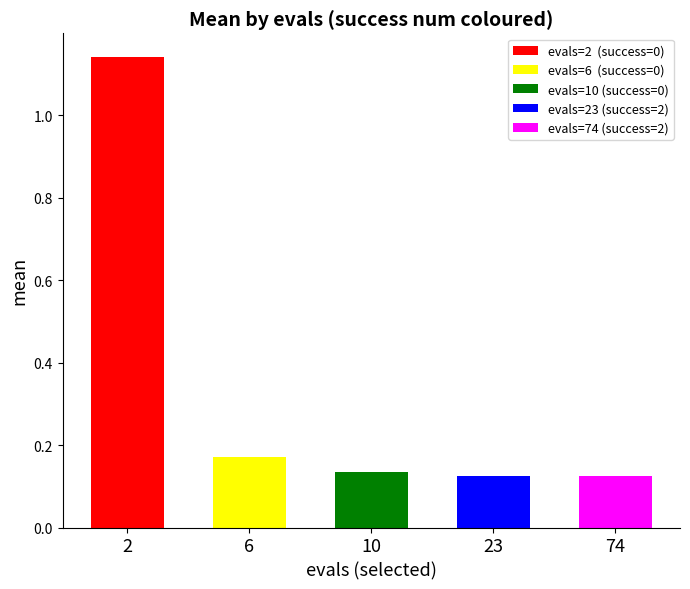

What is the change in value from 2 to 74?

-1.0